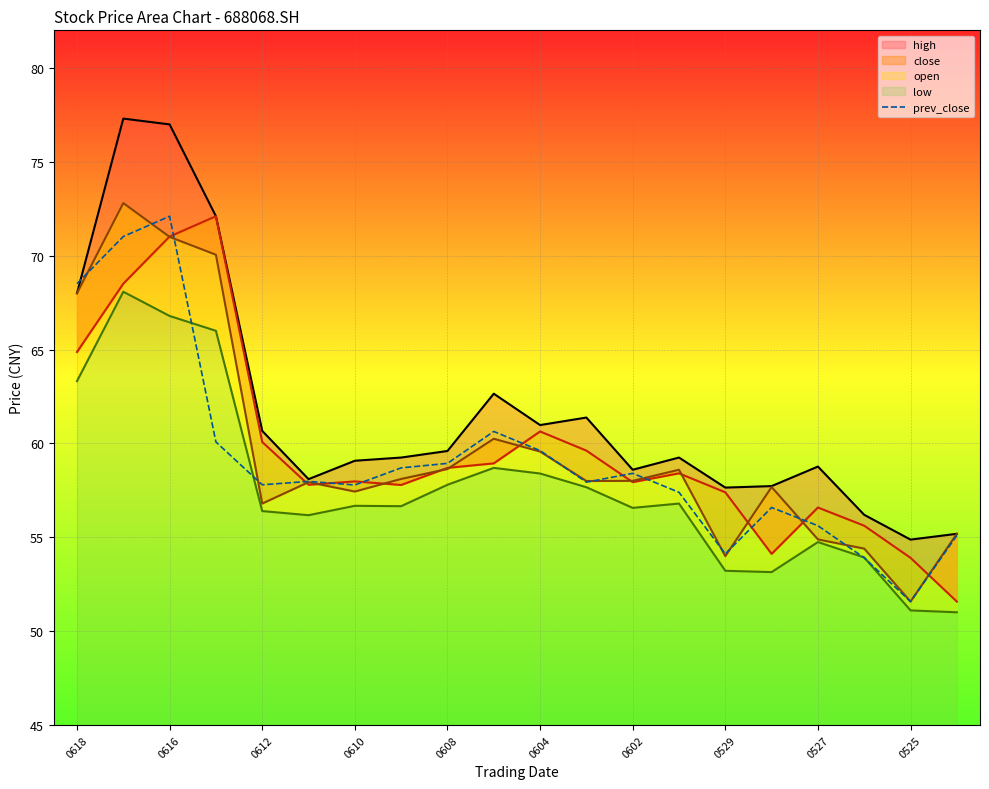

The prev_close series shows 59.6 at 0604. True or false?

True